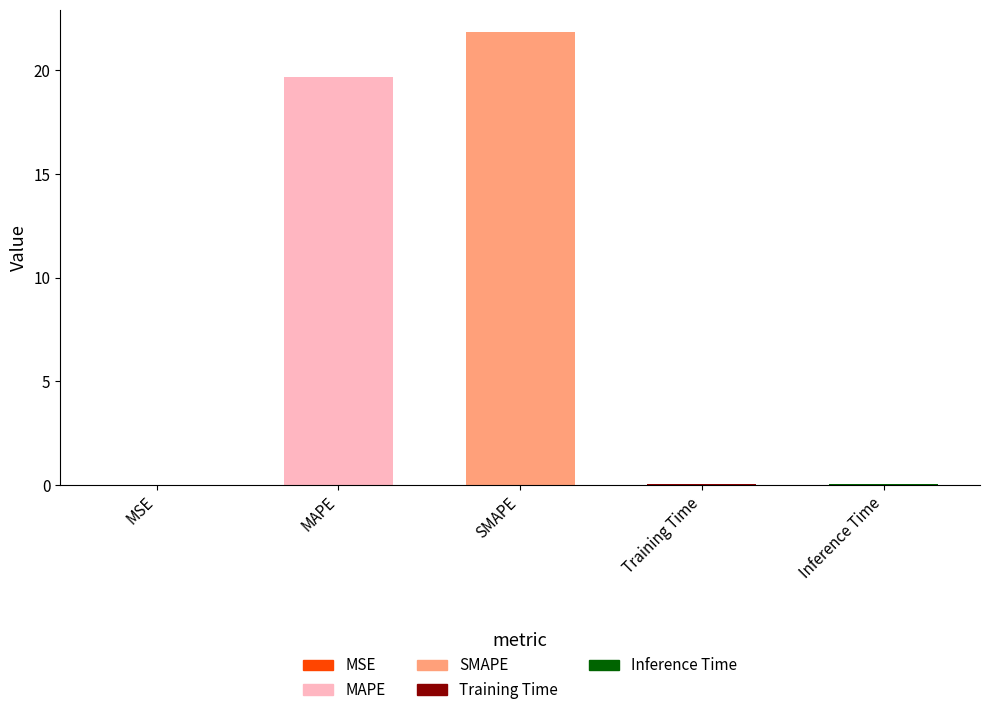

What position from the left is Training Time?

4